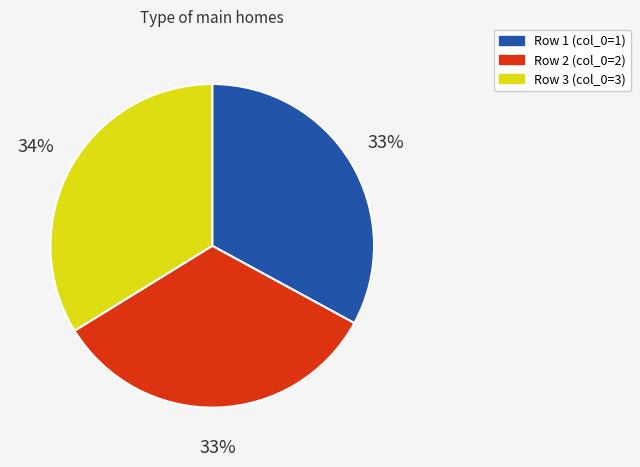

Does any single category account for the majority?

No